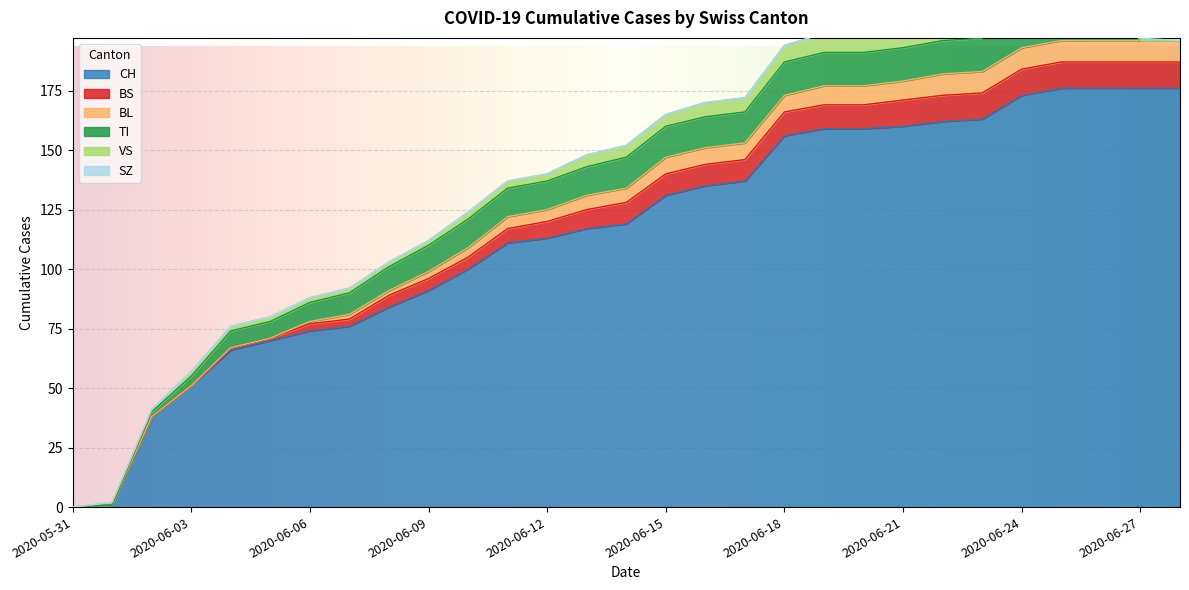

Count the number of categories in the chart.

29